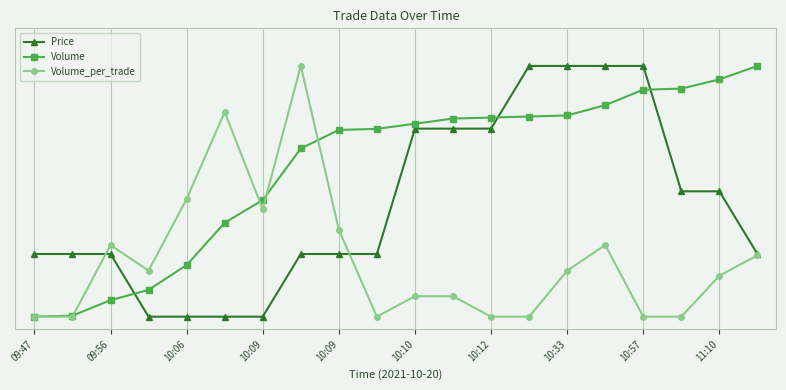

How many times do Volume_per_trade and Price cross each other?

2